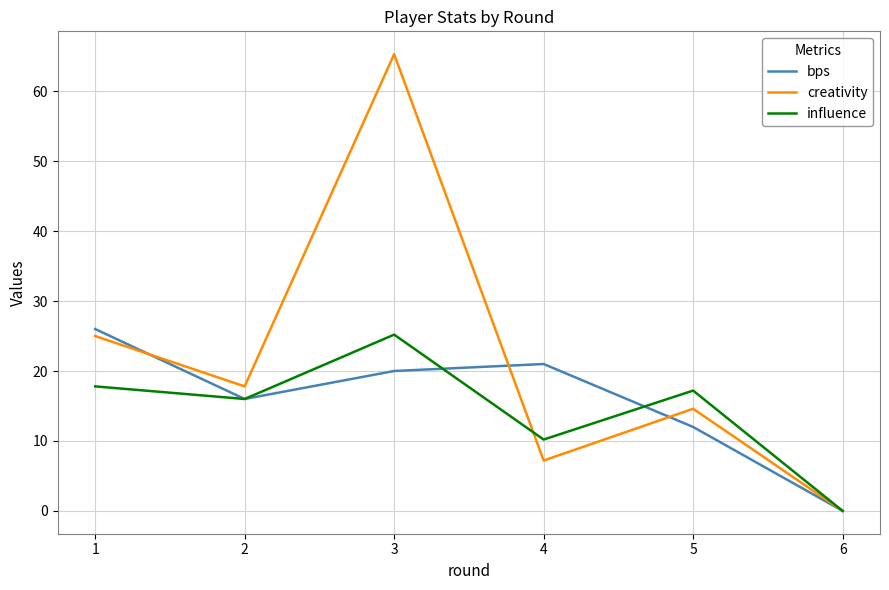

At which label does influence reach its minimum?

6